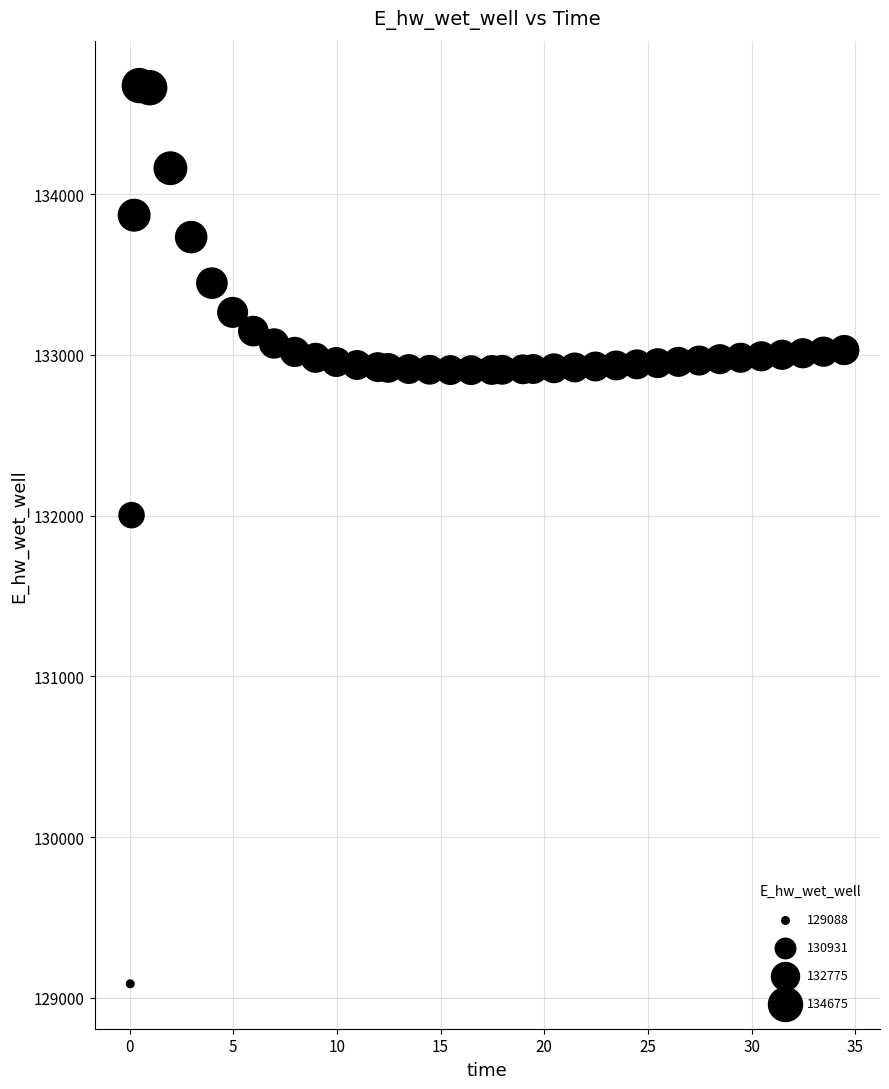

What is the range of X values (max minus min)?

34.4